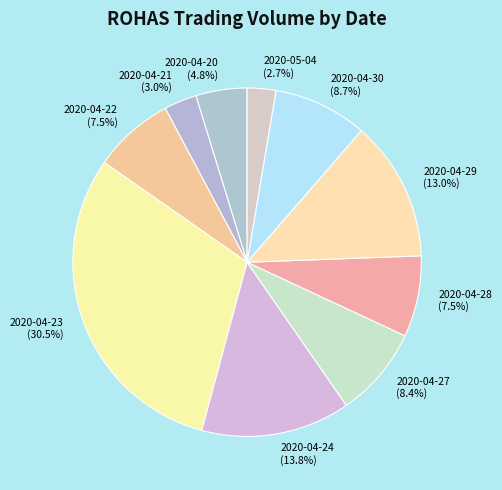

Does 2020-04-27 account for over 50% of the chart?

No